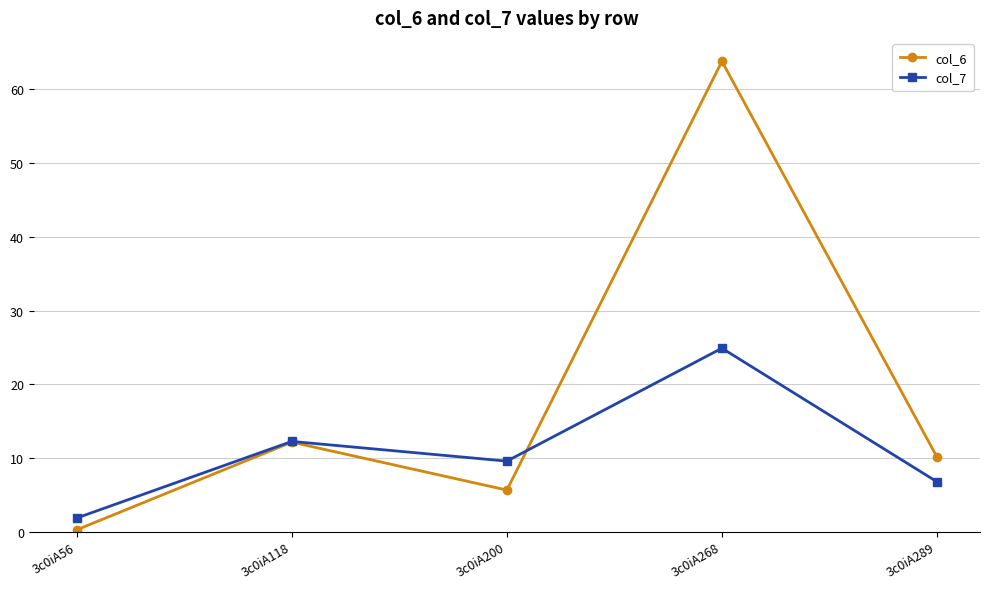

What are all the series names shown in the legend?

col_6, col_7